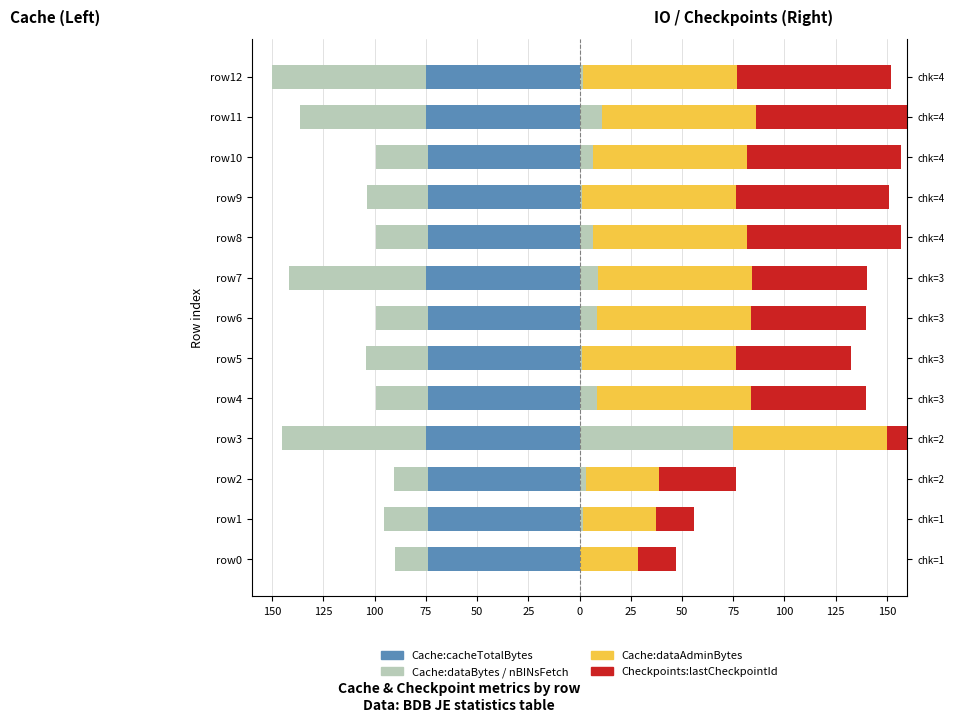

The Cache:dataAdminBytes series shows 114.1 at row7. True or false?

False